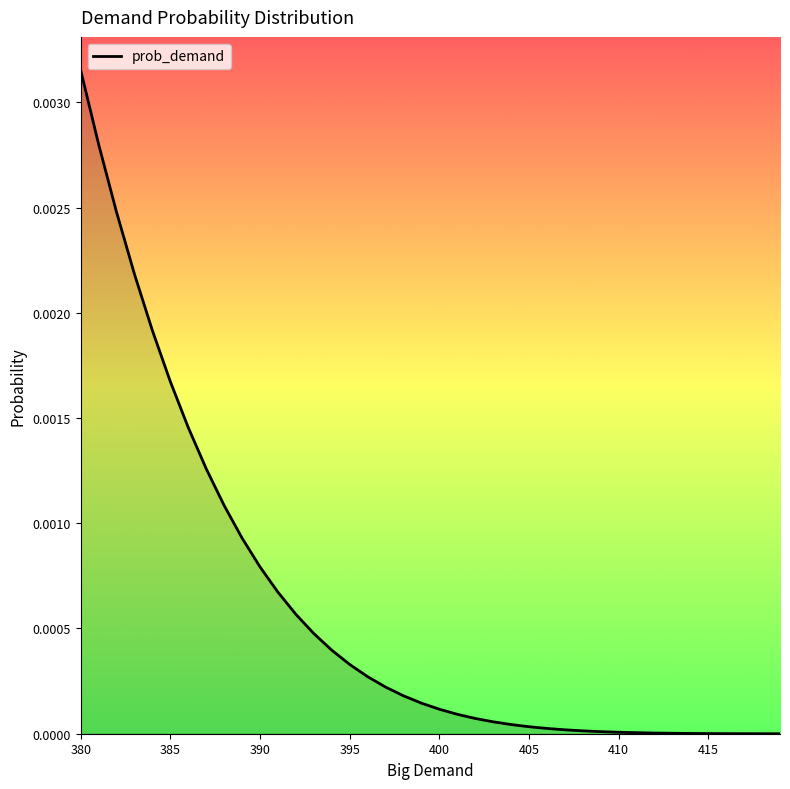

Which label corresponds to the largest value in the chart?

380